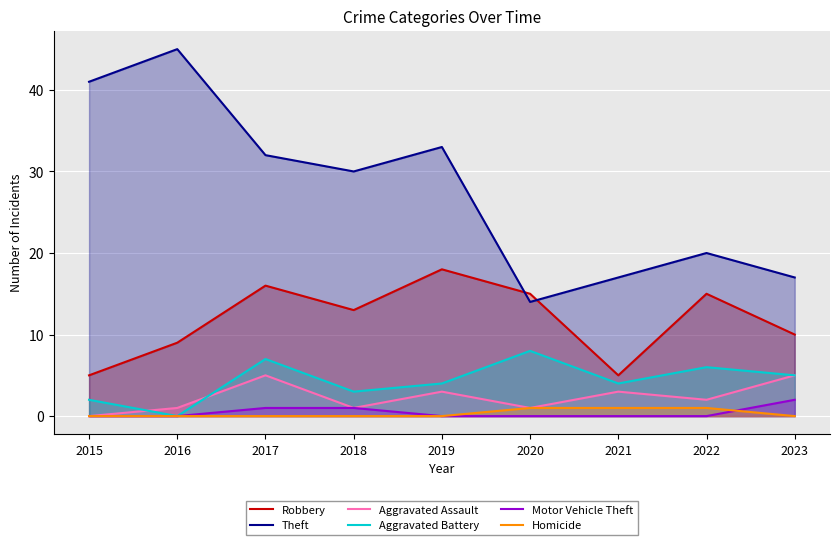

How many lines are shown in the chart?

6